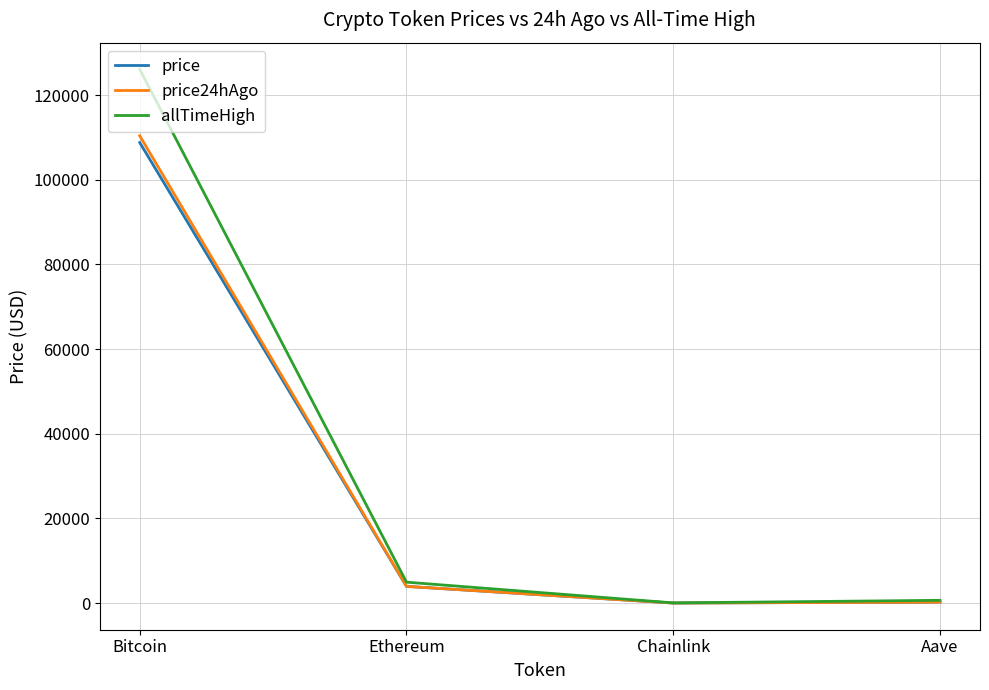

How many lines are shown in the chart?

3